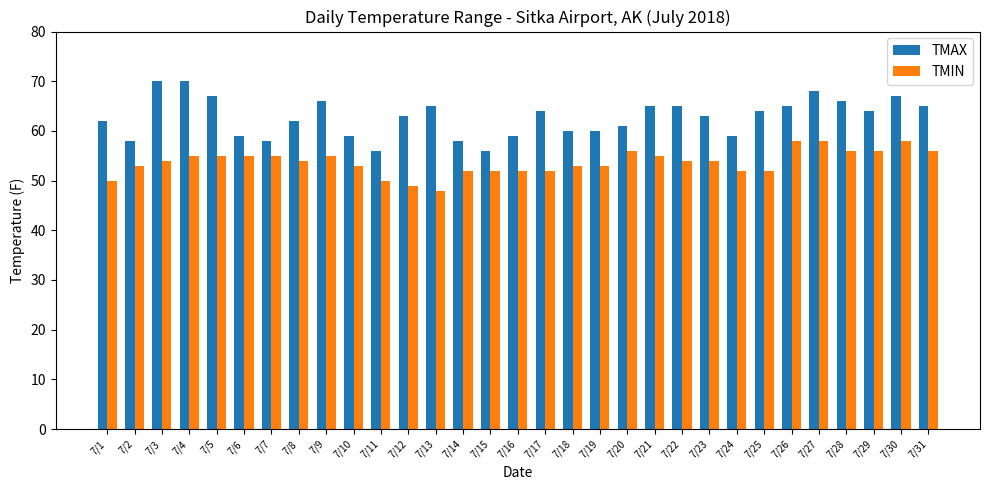

Reading left to right, transcribe all the data shown in this chart.

TMAX: 7/1=62	7/2=58	7/3=70	7/4=70	7/5=67	7/6=59	7/7=58	7/8=62	7/9=66	7/10=59	7/11=56	7/12=63	7/13=65	7/14=58	7/15=56	7/16=59	7/17=64	7/18=60	7/19=60	7/20=61	7/21=65	7/22=65	7/23=63	7/24=59	7/25=64	7/26=65	7/27=68	7/28=66	7/29=64	7/30=67	7/31=65
TMIN: 7/1=50	7/2=53	7/3=54	7/4=55	7/5=55	7/6=55	7/7=55	7/8=54	7/9=55	7/10=53	7/11=50	7/12=49	7/13=48	7/14=52	7/15=52	7/16=52	7/17=52	7/18=53	7/19=53	7/20=56	7/21=55	7/22=54	7/23=54	7/24=52	7/25=52	7/26=58	7/27=58	7/28=56	7/29=56	7/30=58	7/31=56